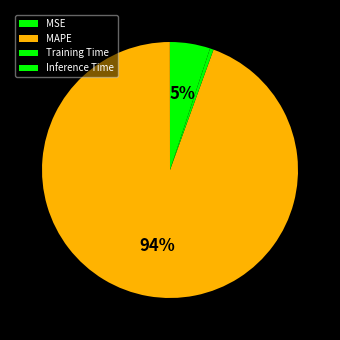

To the nearest percent, what is the average slice percentage?

25%